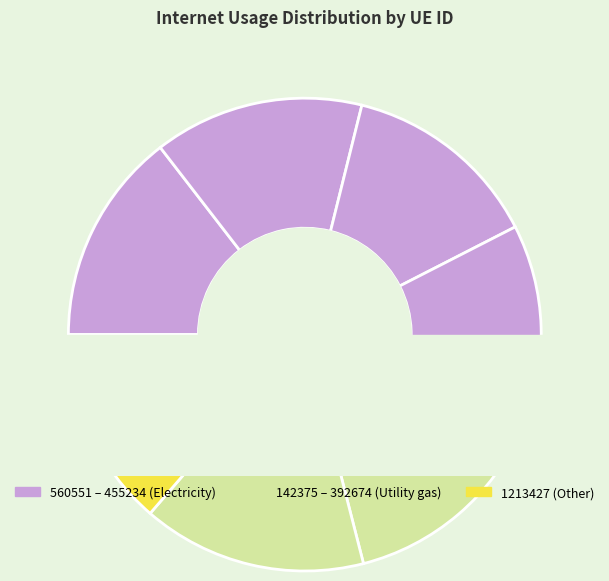

Is the sum of 241627 and 560551 greater than half?

No